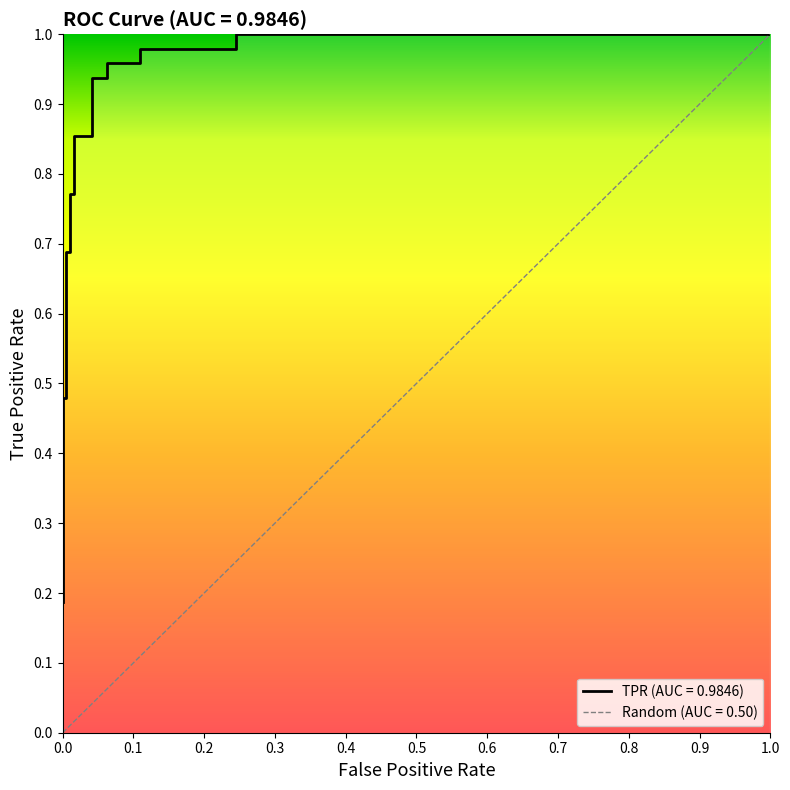

The chart shows a value of 0.6 at 17. True or false?

False